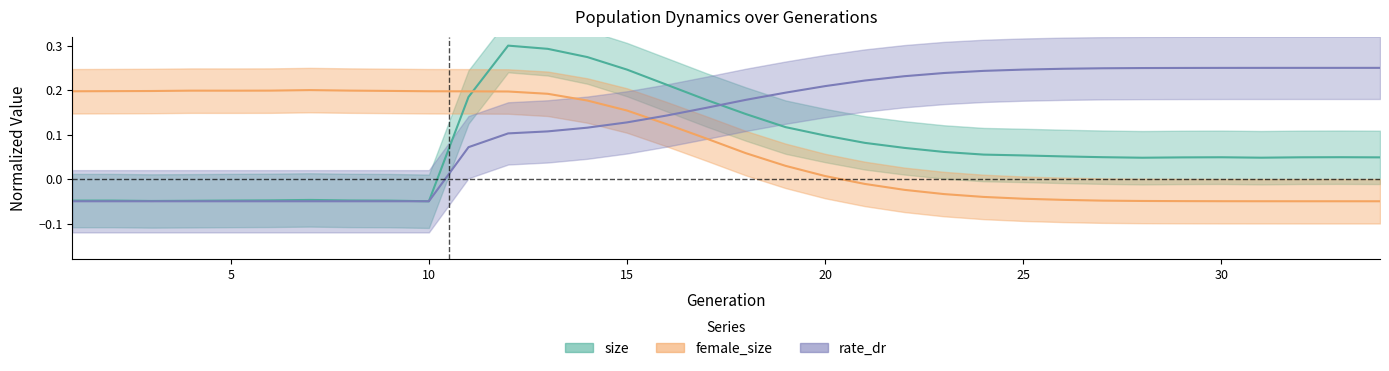

At how many categories does at least one series exceed 0?

34